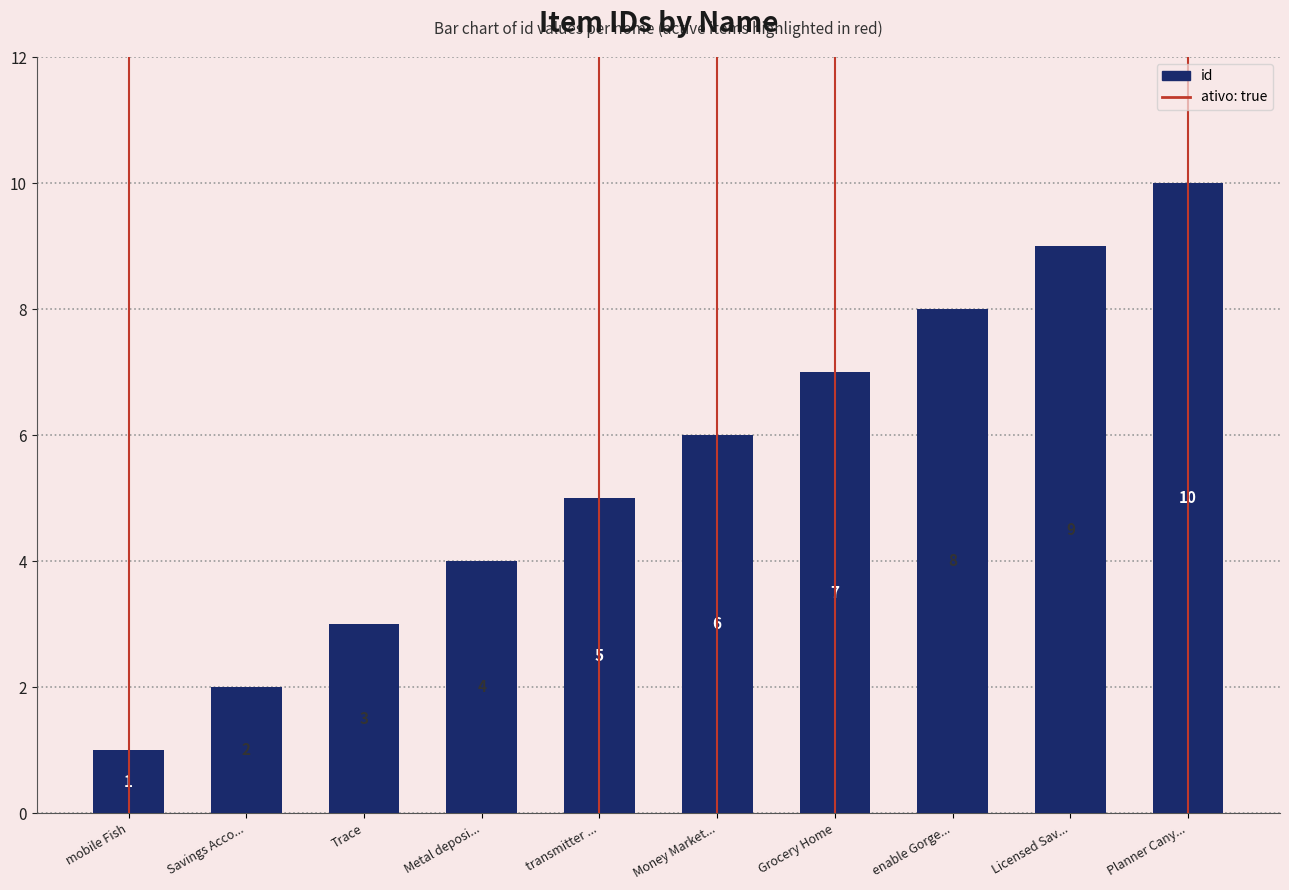

Between enable Gorge... and mobile Fish, which is larger?

enable Gorge...